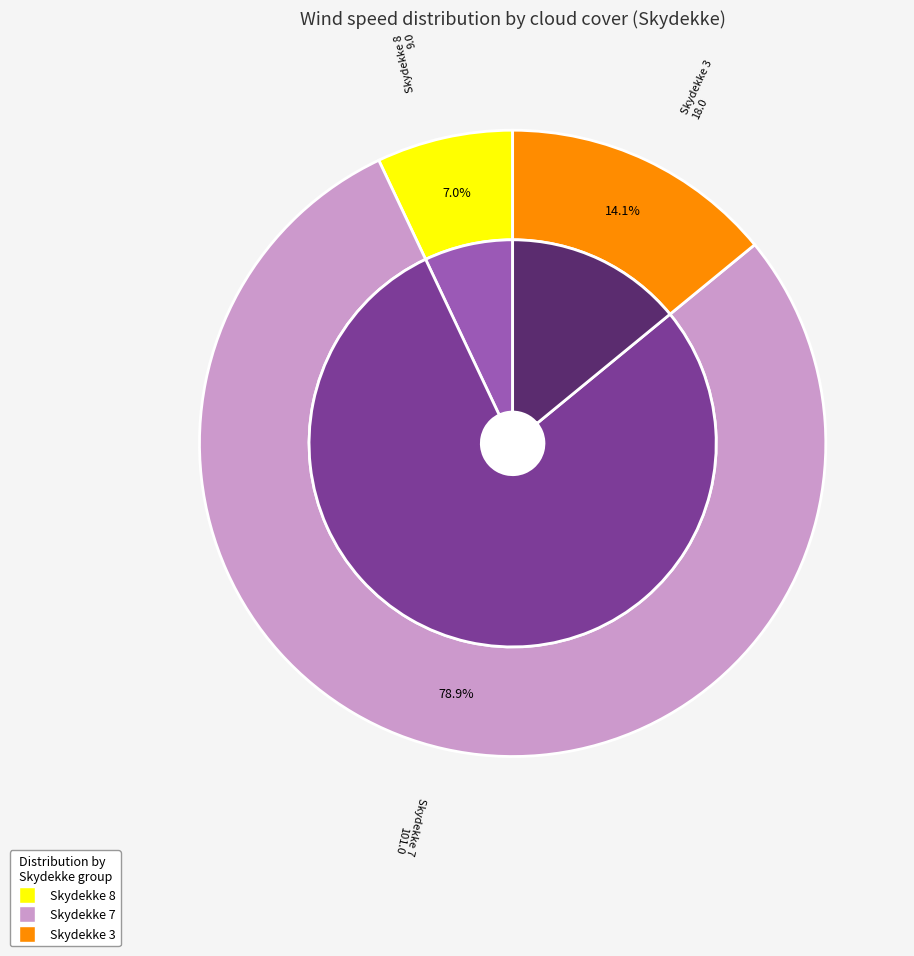

Is it true that 7 is 15% of the pie?

False